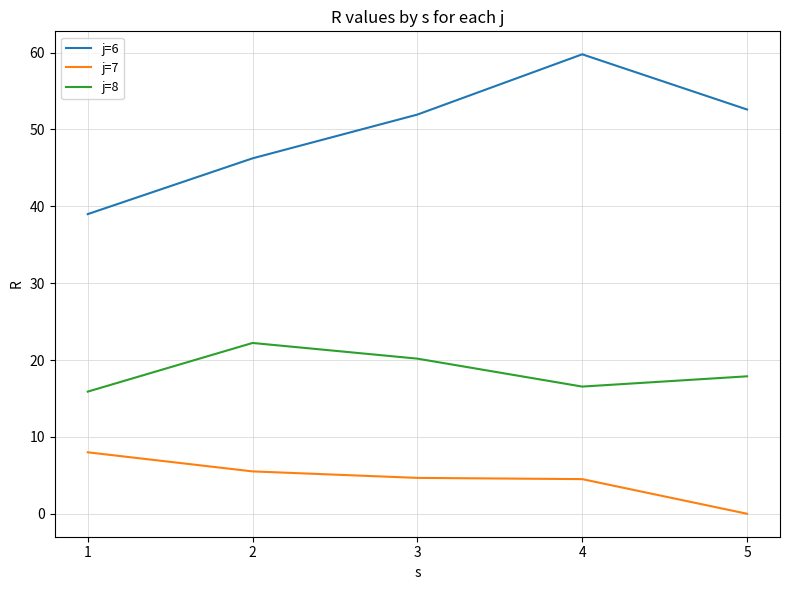

Which category has the lowest value in the j=6 series?

1